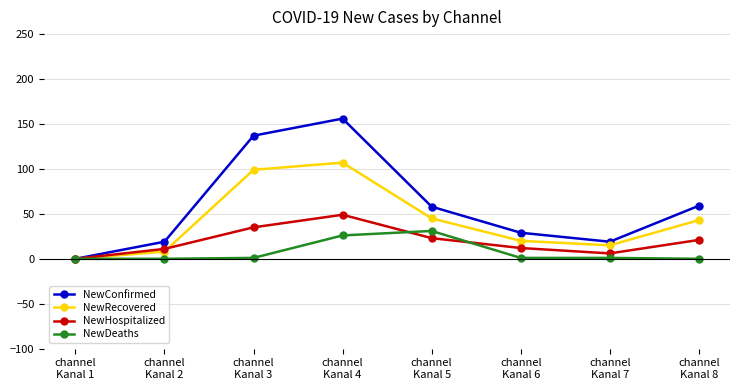

True or false: NewHospitalized has more than 0 points higher than both neighbors.

True